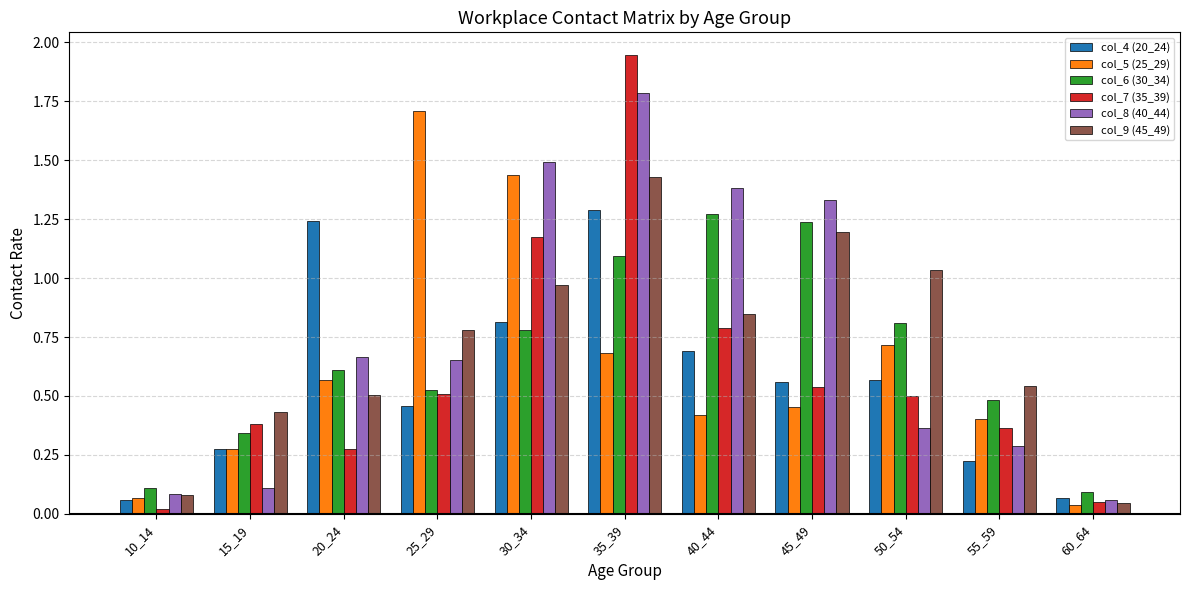

Are the bars grouped side by side (vs. stacked)?

Yes